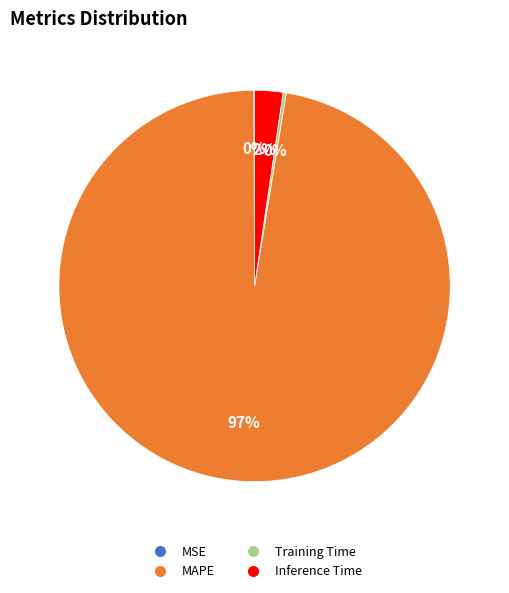

What percentage is the Inference Time slice, to the nearest percent?

2%